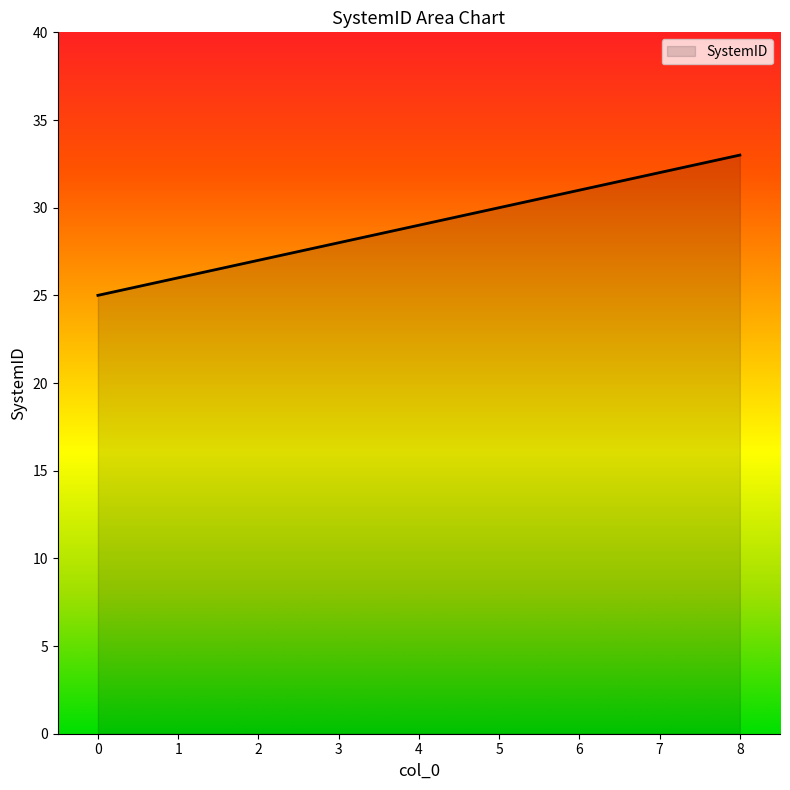

Read the value at 5.

30